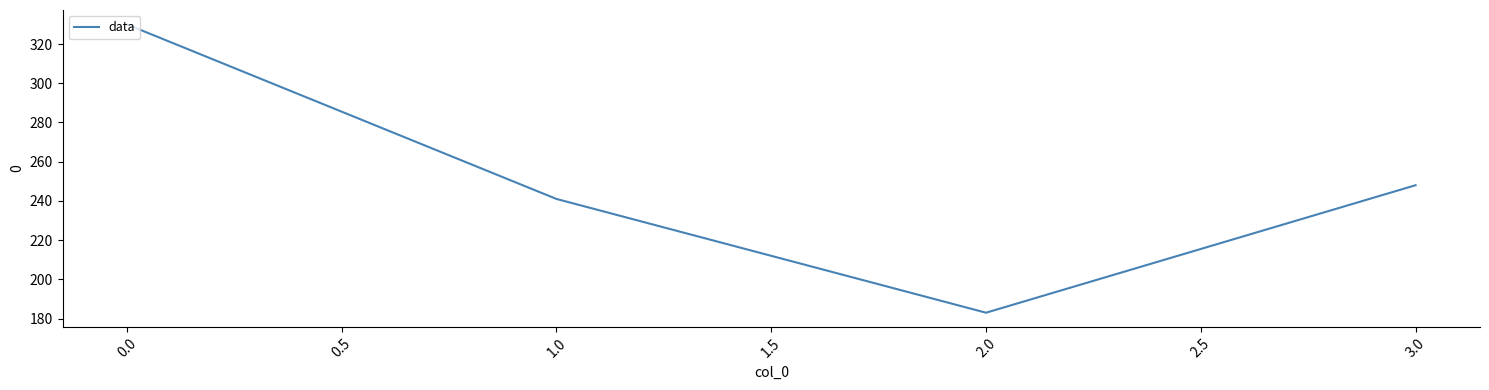

Is it true that the value at 3.0 is 248?

True